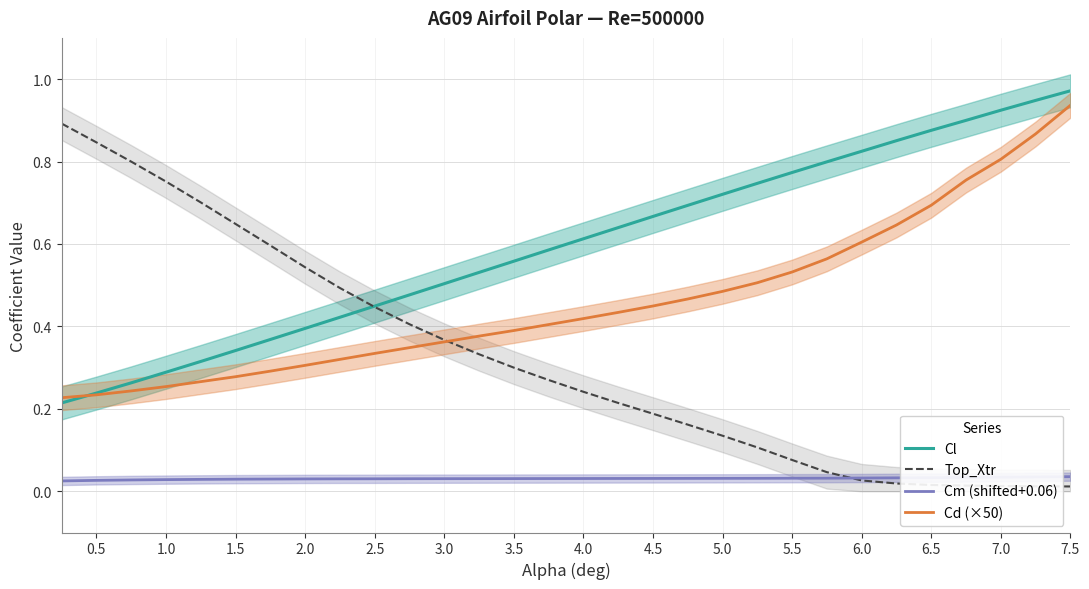

The value of Cd (×50) at 5.5 is 0.2. True or false?

False